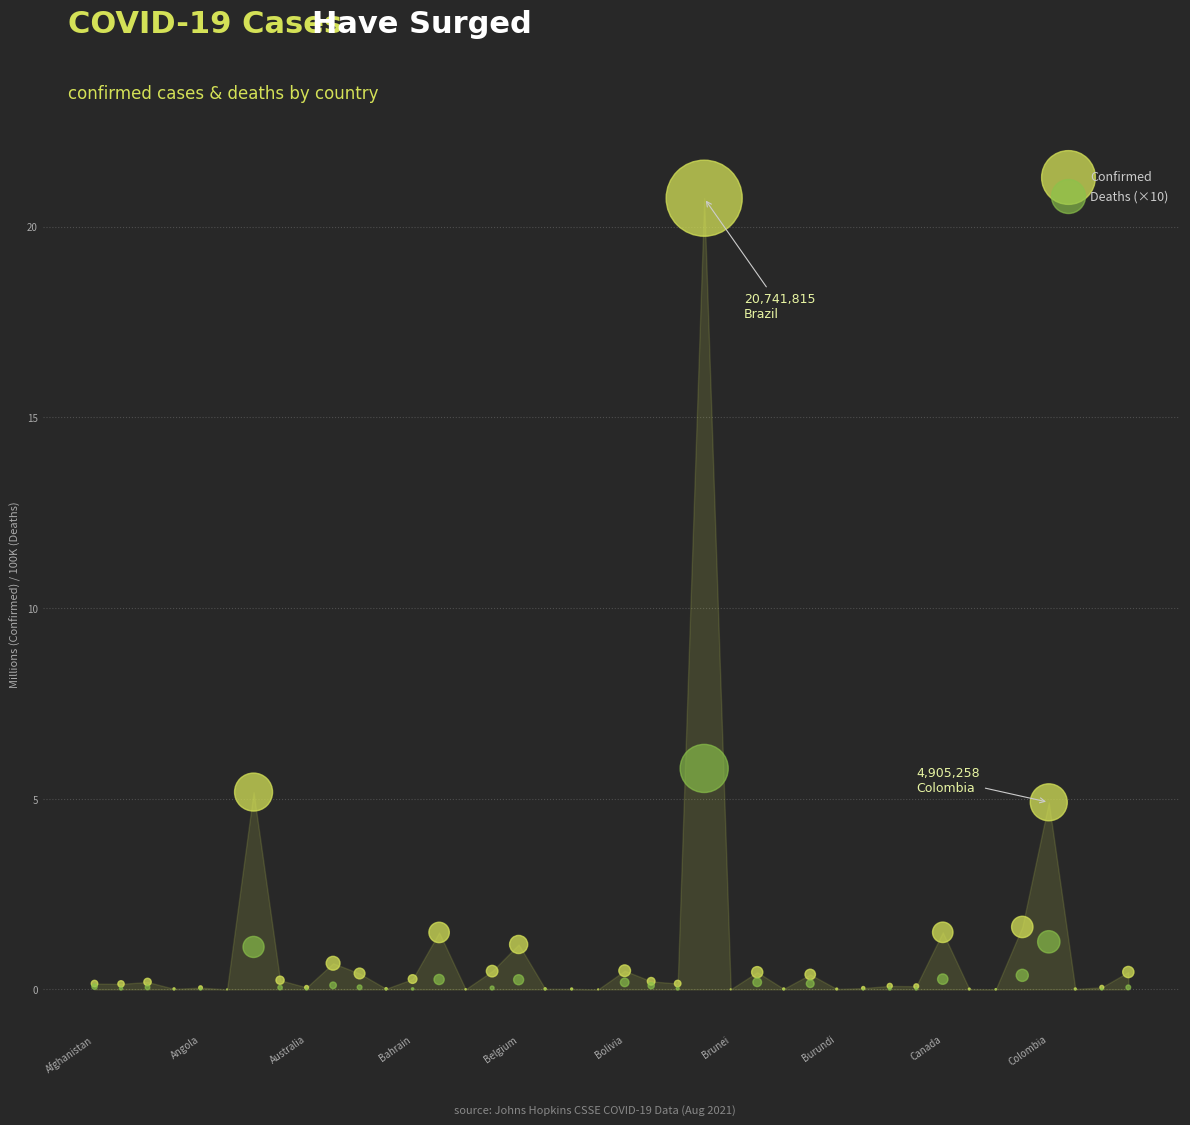

Across all series, what Y value is closest to 10?

5.8